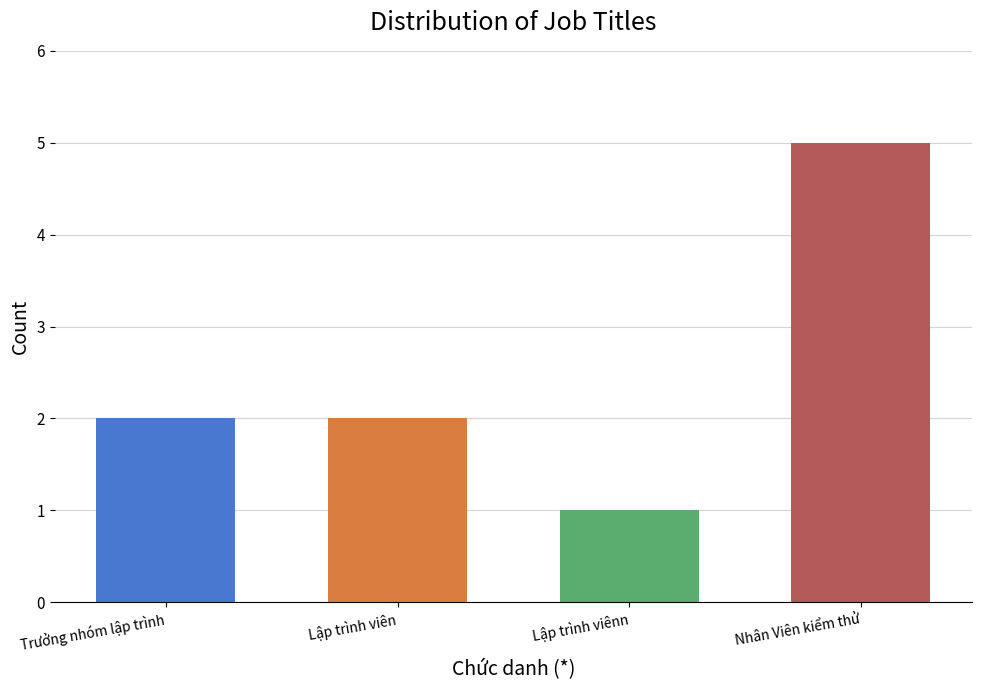

True or false: the data shows 2 at Trưởng nhóm lập trình.

True